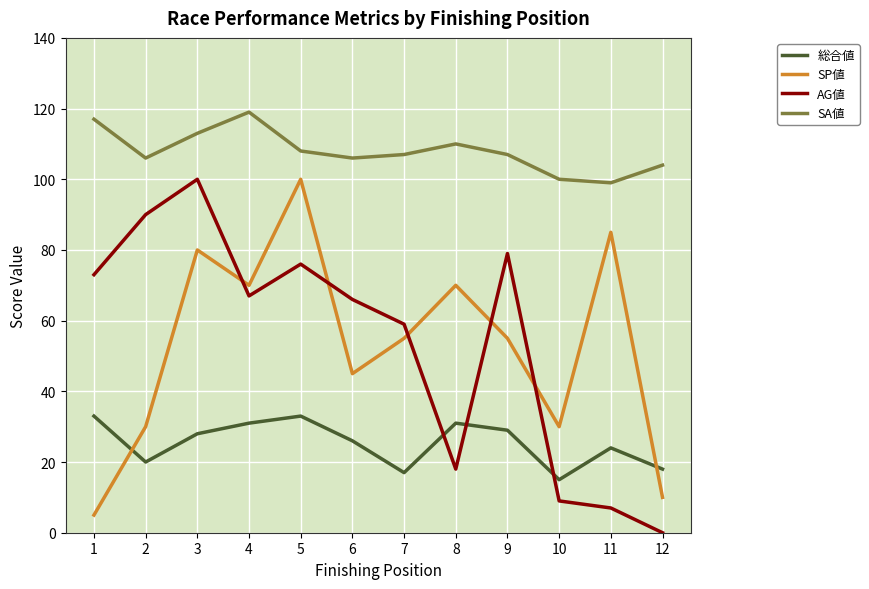

Reading right to left, list all the values displayed in this chart.

総合値: 18	24	15	29	31	17	26	33	31	28	20	33
SP値: 10	85	30	55	70	55	45	100	70	80	30	5
AG値: 0	7	9	79	18	59	66	76	67	100	90	73
SA値: 104	99	100	107	110	107	106	108	119	113	106	117